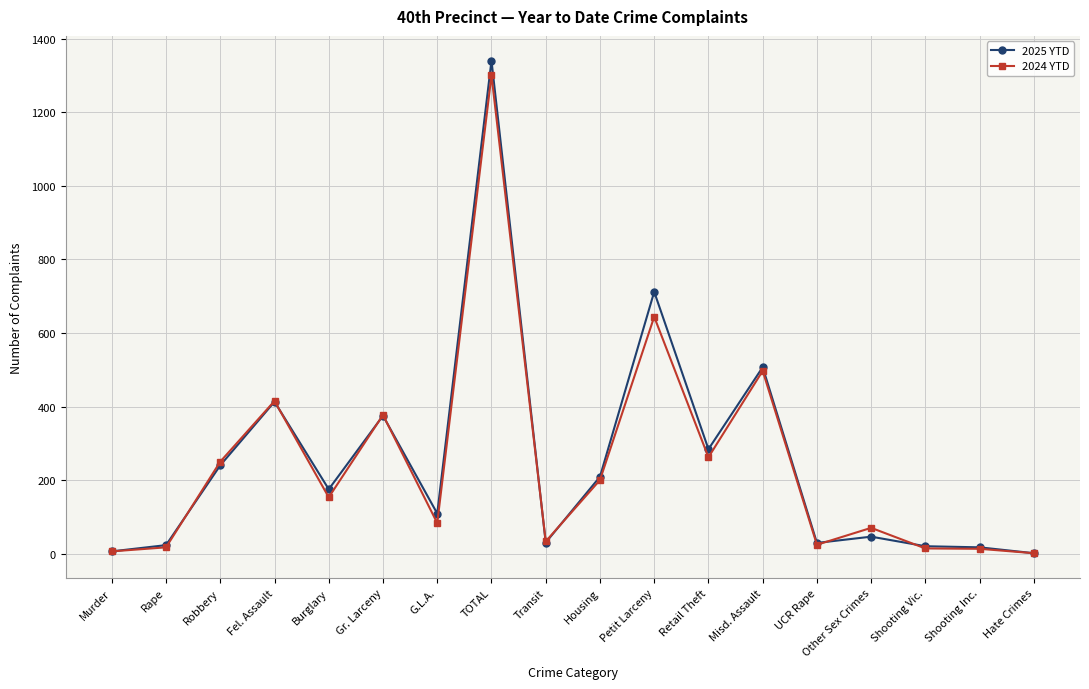

Is it true that 2025 YTD equals 176 at G.L.A.?

False